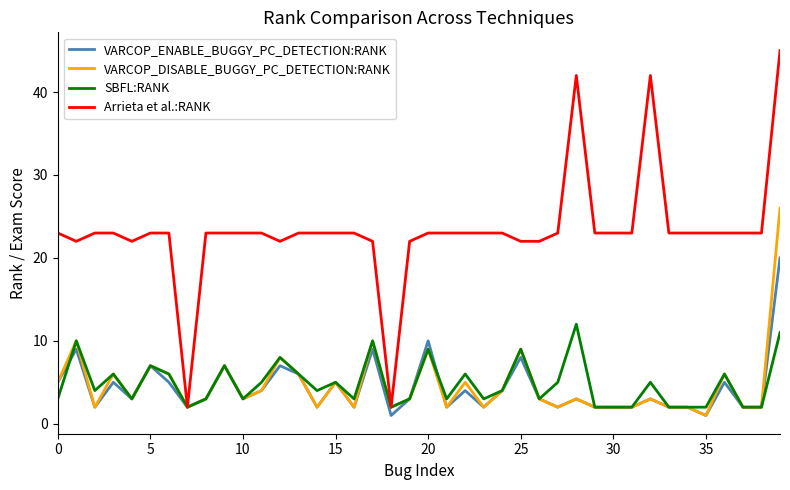

Rank the series by their maximum value, from lowest to highest.

SBFL:RANK, VARCOP_ENABLE_BUGGY_PC_DETECTION:RANK, VARCOP_DISABLE_BUGGY_PC_DETECTION:RANK, Arrieta et al.:RANK